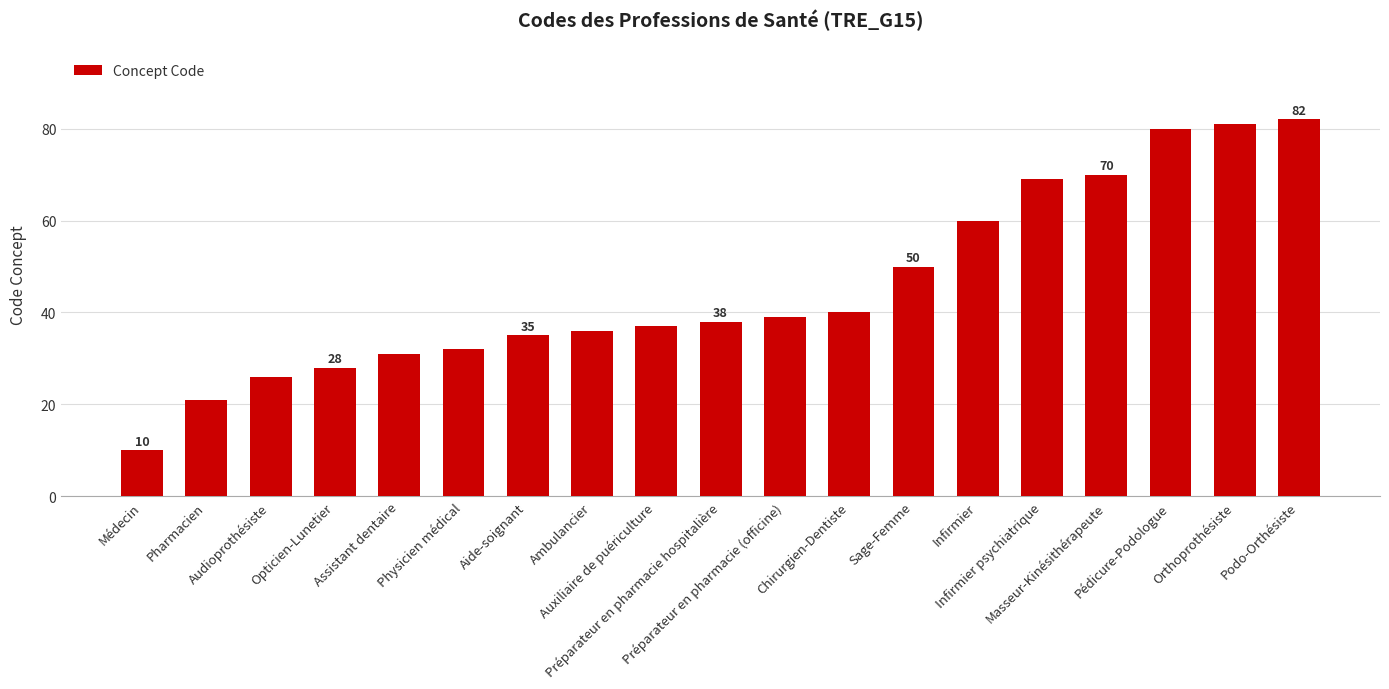

What is the average value?

46